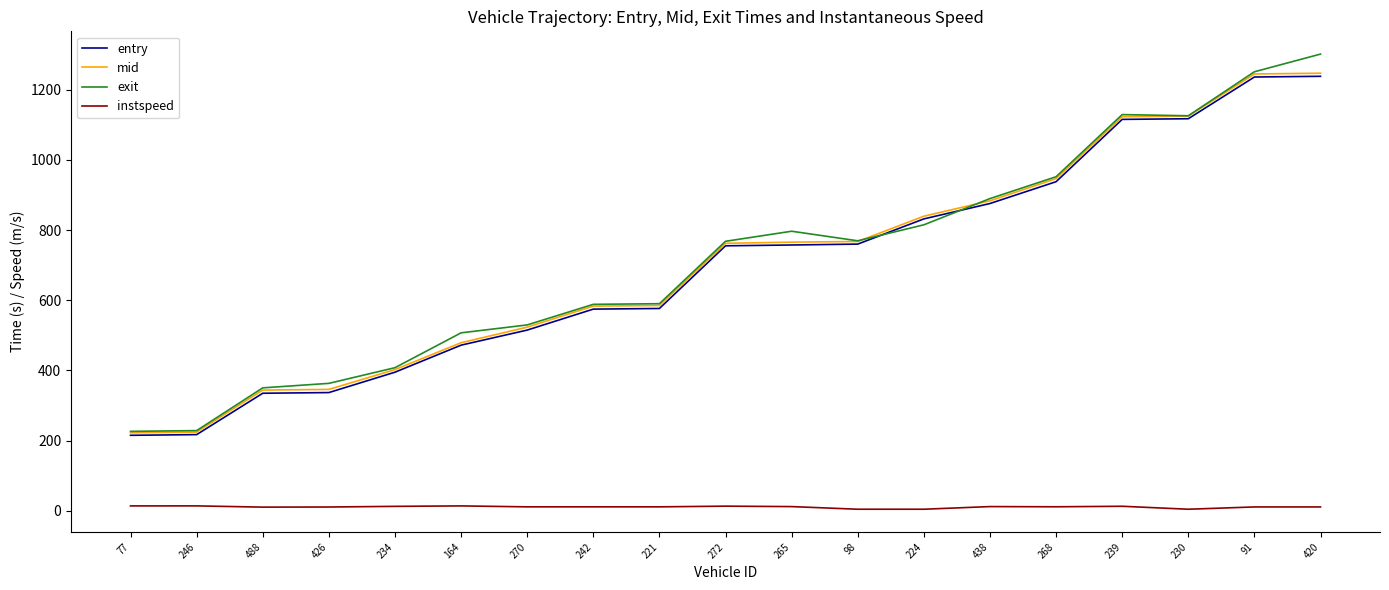

At which category does the chart reach its peak across all series?

420